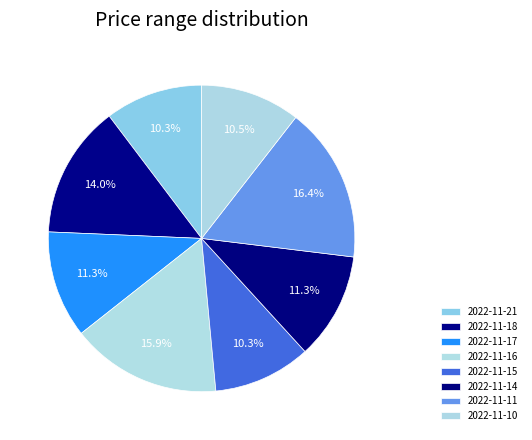

Count the number of slices in the pie.

8